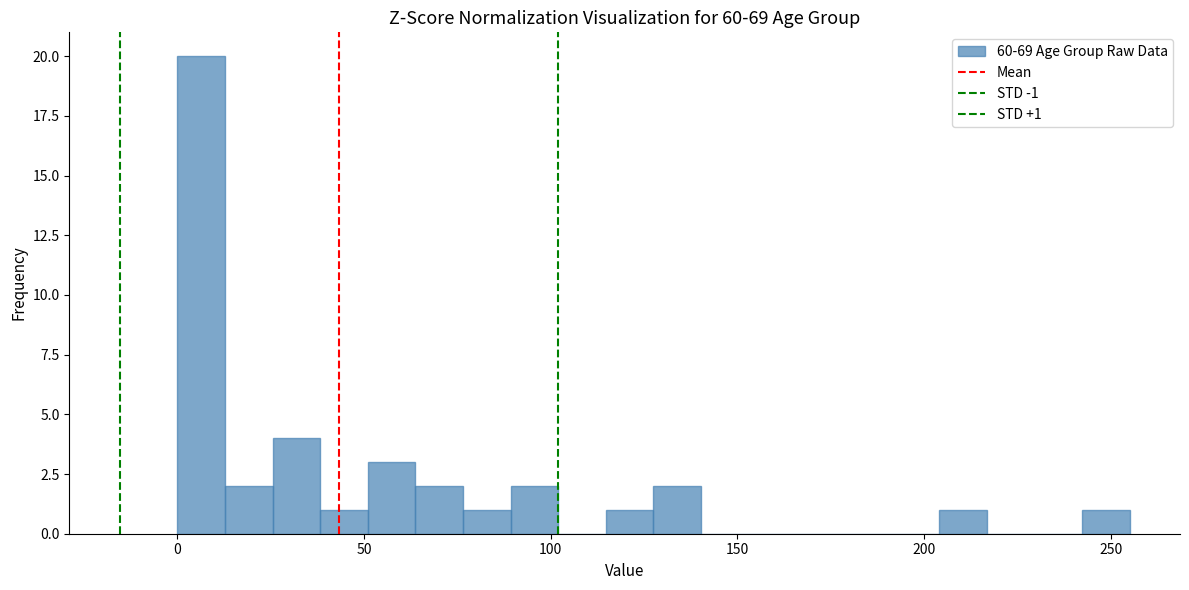

Read against the x-axis, roughly where is the centre of the tallest bar?

5